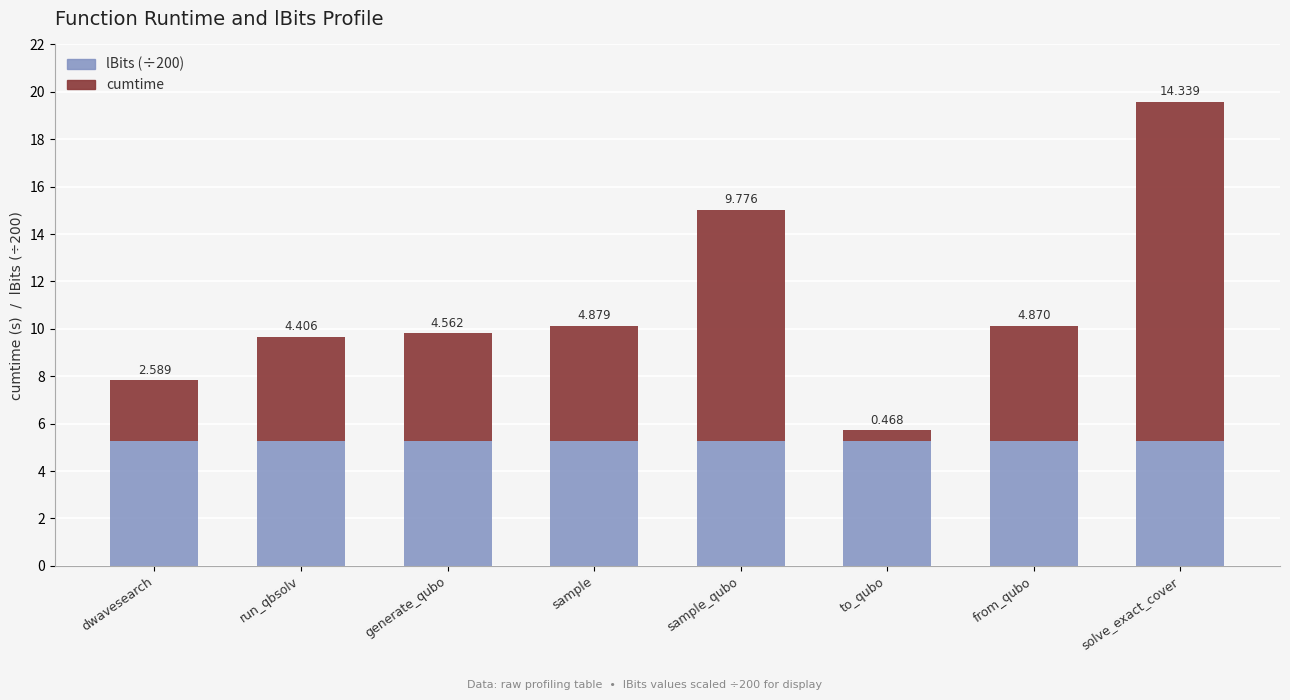

What is the sum of all lBits (÷200) values?

42.0